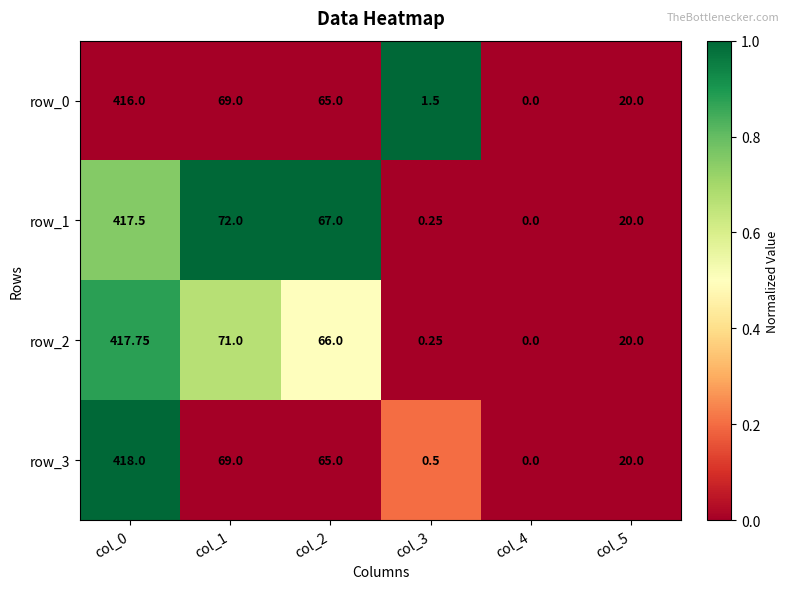

Is the value of row_1 at col_2 greater than the value of row_0 at col_4?

Yes